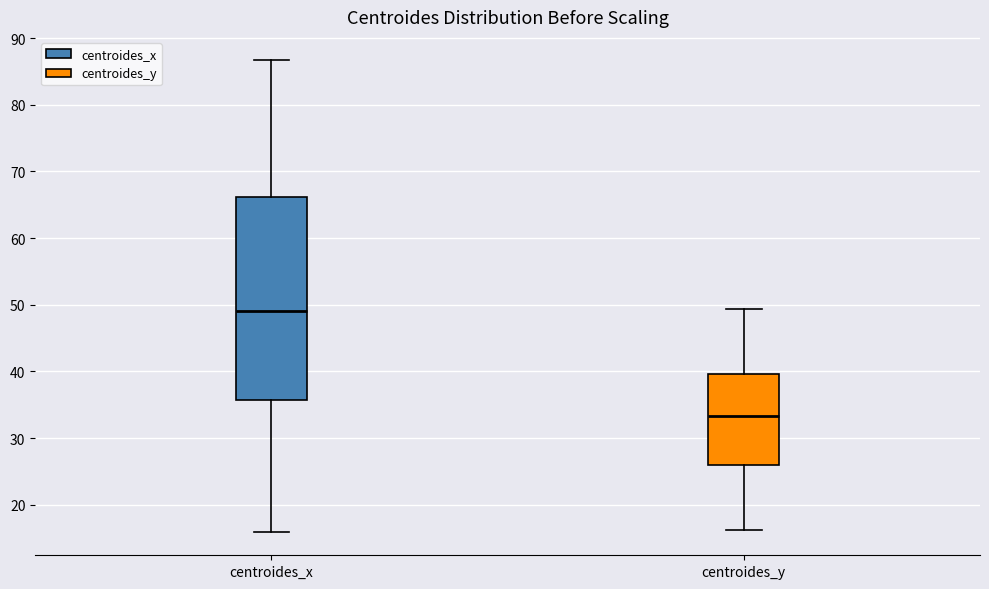

Where is the upper edge of the box for centroides_x on the y-axis? The values are not printed on the chart, so give them approximately, as read against the axis.

66